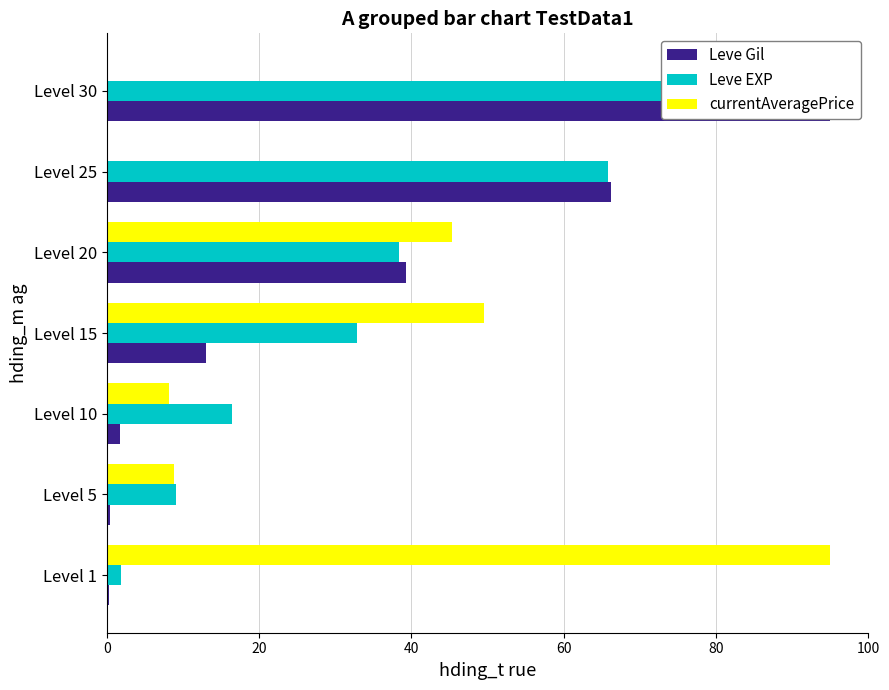

What position from the left is 40?

3